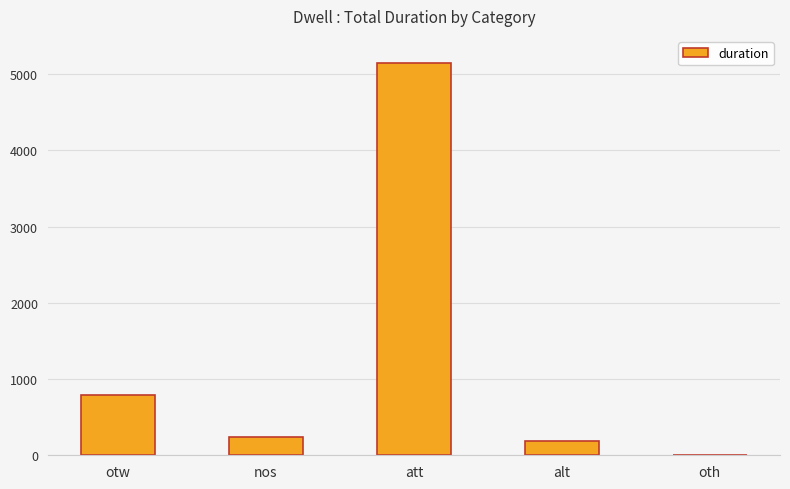

The chart shows a value of 1391 at otw. True or false?

False